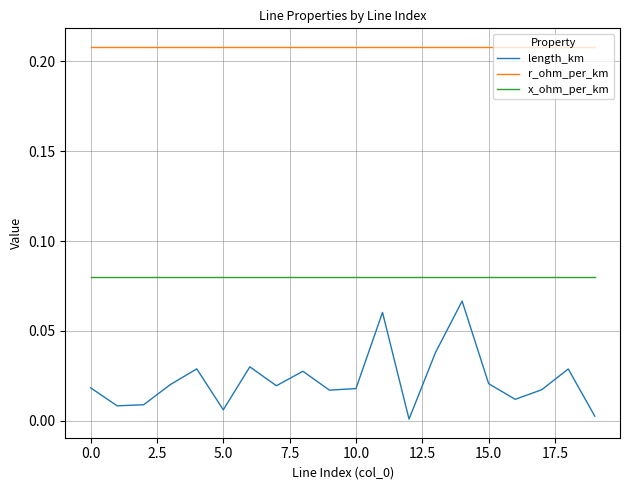

What is the sum of all length_km values?

0.4